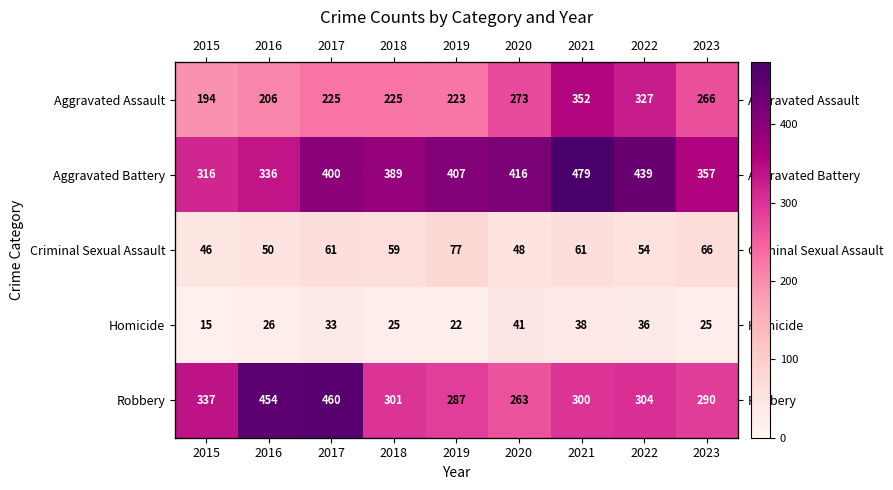

The Criminal Sexual Assault series shows 48 at 2020. True or false?

True